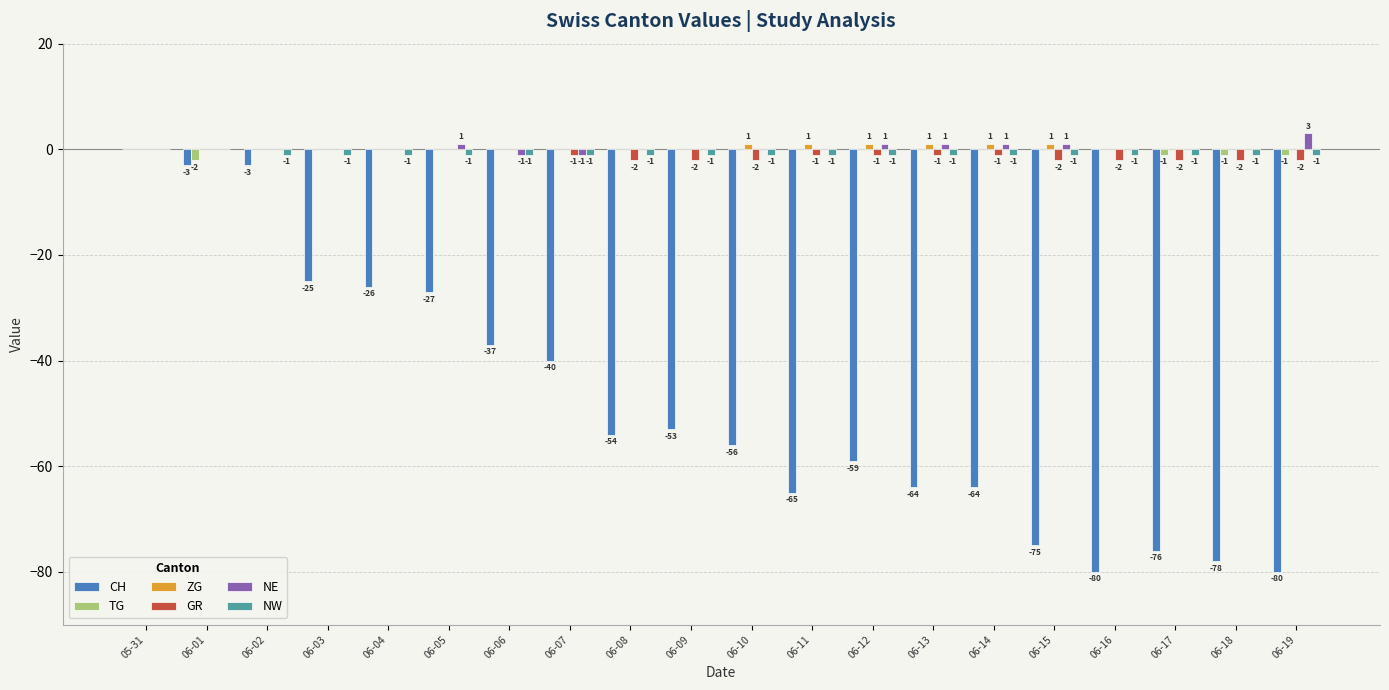

Are the bars grouped side by side (vs. stacked)?

Yes